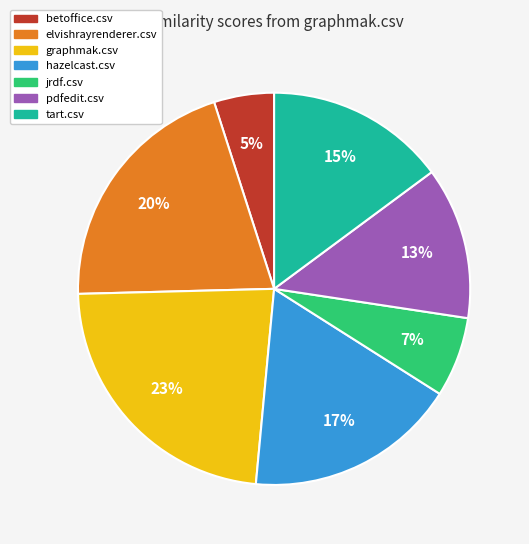

Which has a higher value, graphmak.csv or jrdf.csv?

graphmak.csv